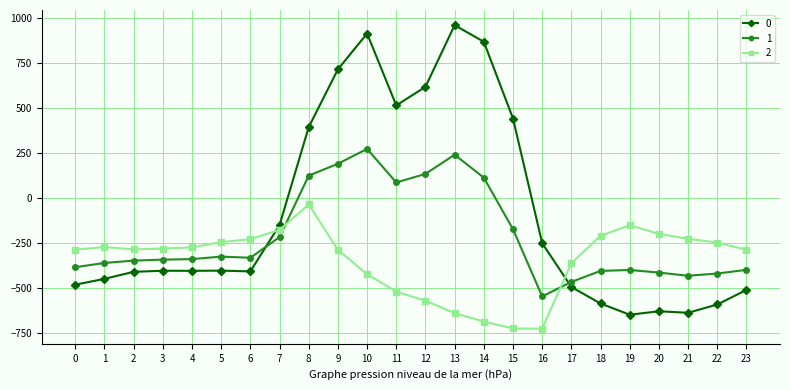

What is the value of the 2 point at the 1st from the left?

-287.1